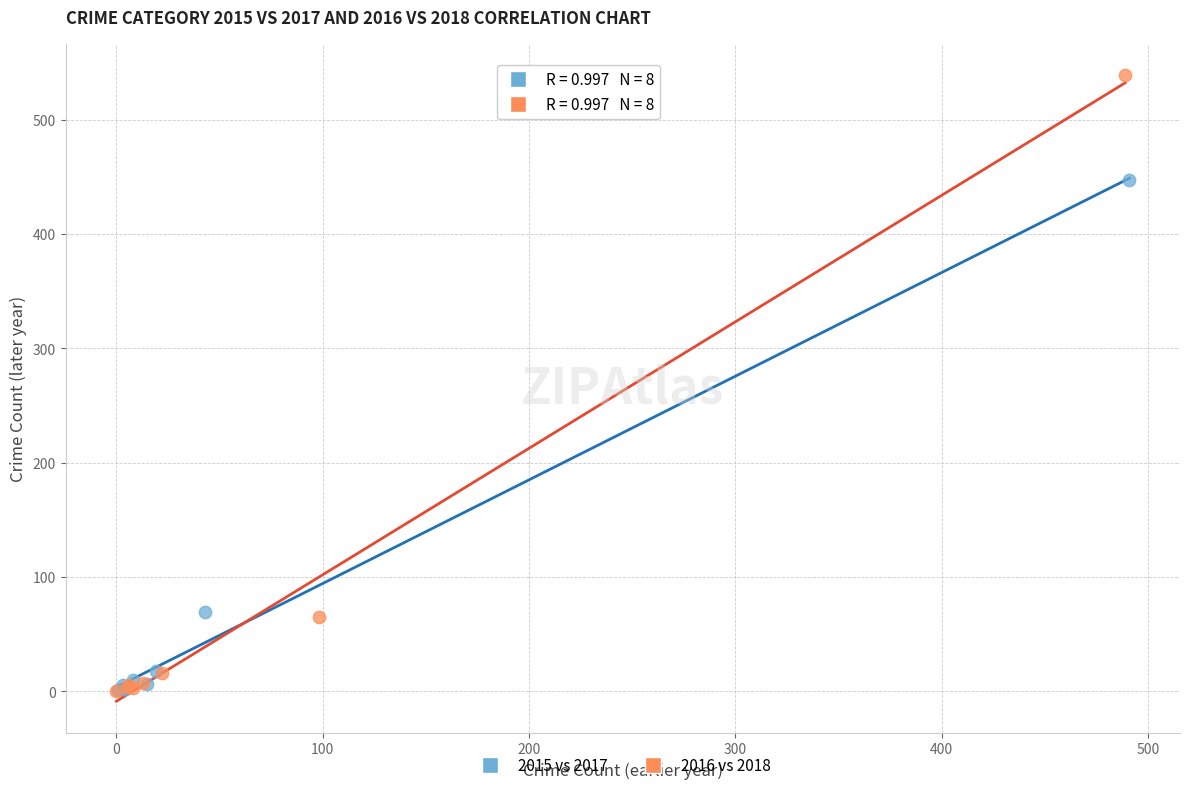

What are all the series names shown in the legend?

2015 vs 2017, 2016 vs 2018